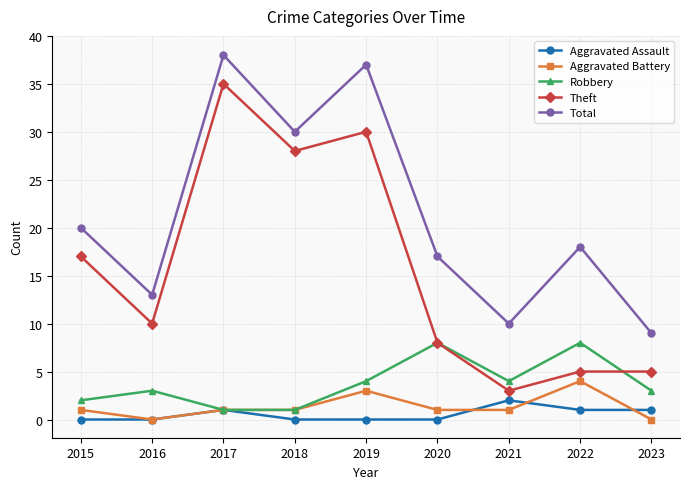

The value of Theft at 2021 is 3. True or false?

True